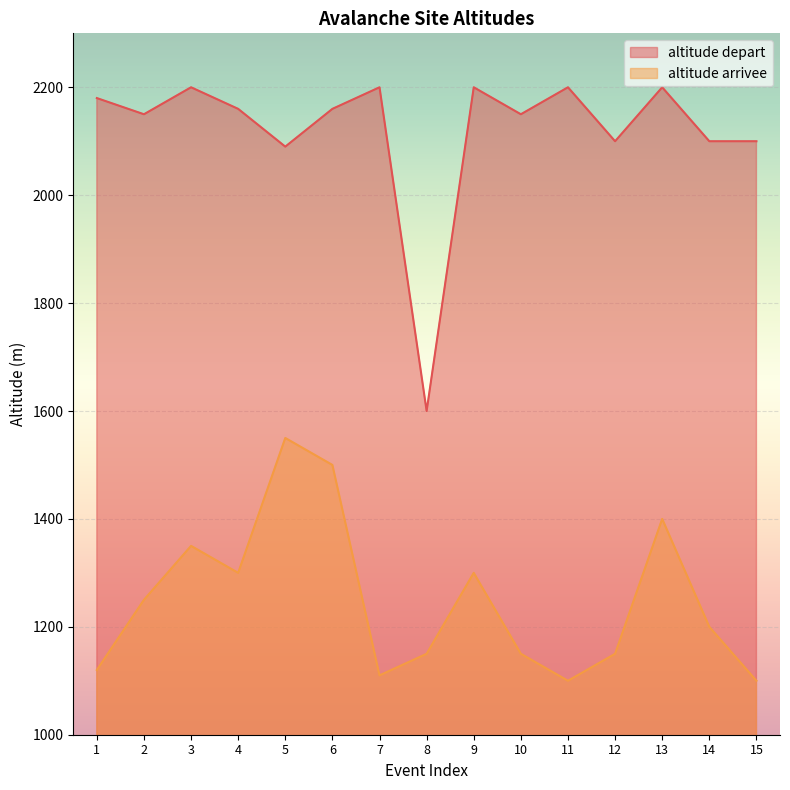

What is the smallest value displayed?

1100